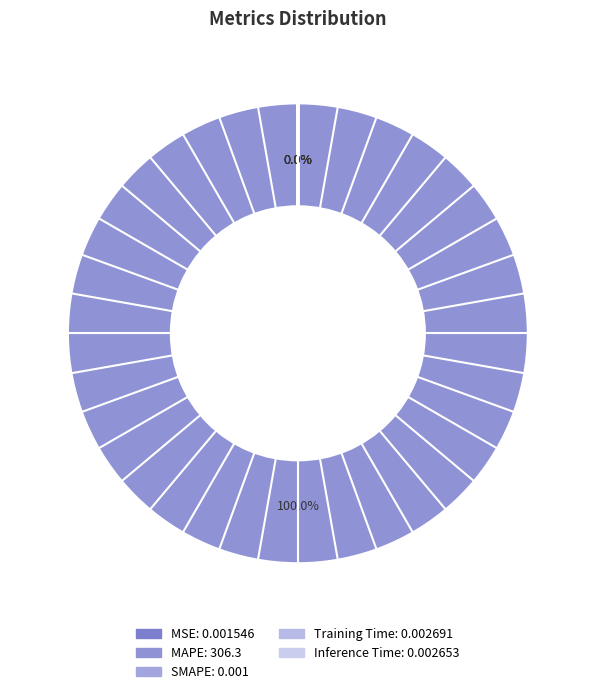

What is the largest slice in the pie chart?

MAPE